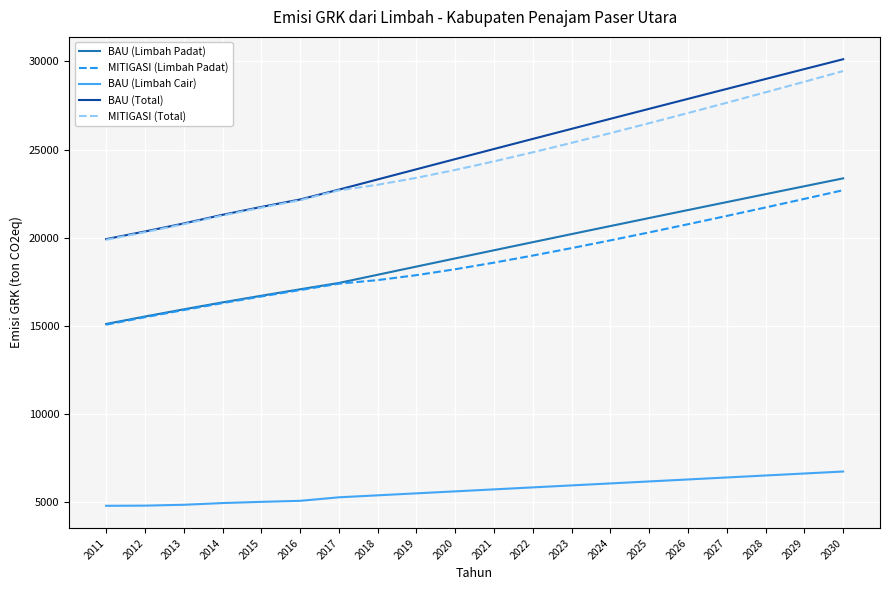

True or false: MITIGASI (Total) and BAU (Limbah Cair) cross at least once.

False